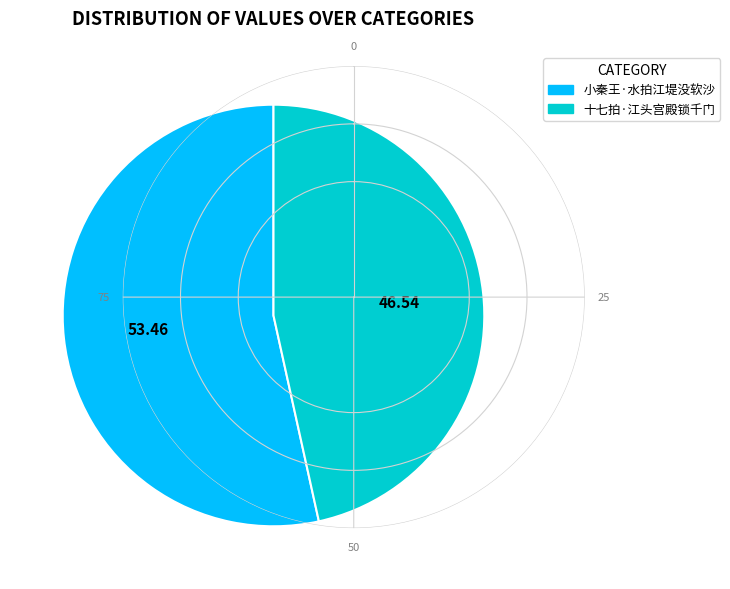

What is the ratio of the value at 十七拍·江头宫殿锁千门 to the value at 小秦王·水拍江堤没软沙?

0.9